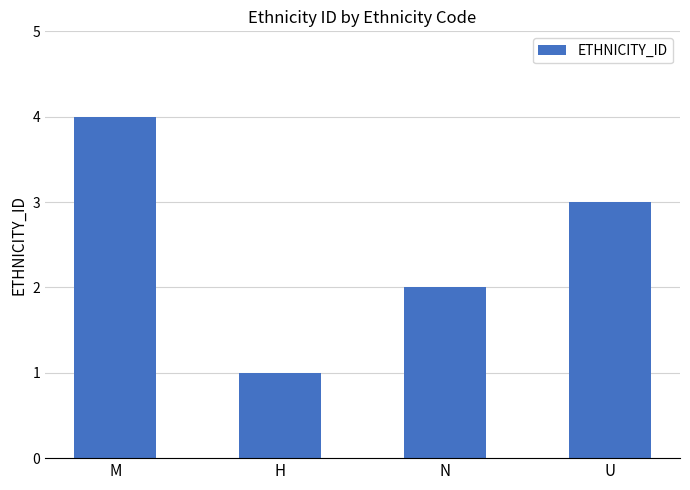

At which label is the value closest to 2?

N